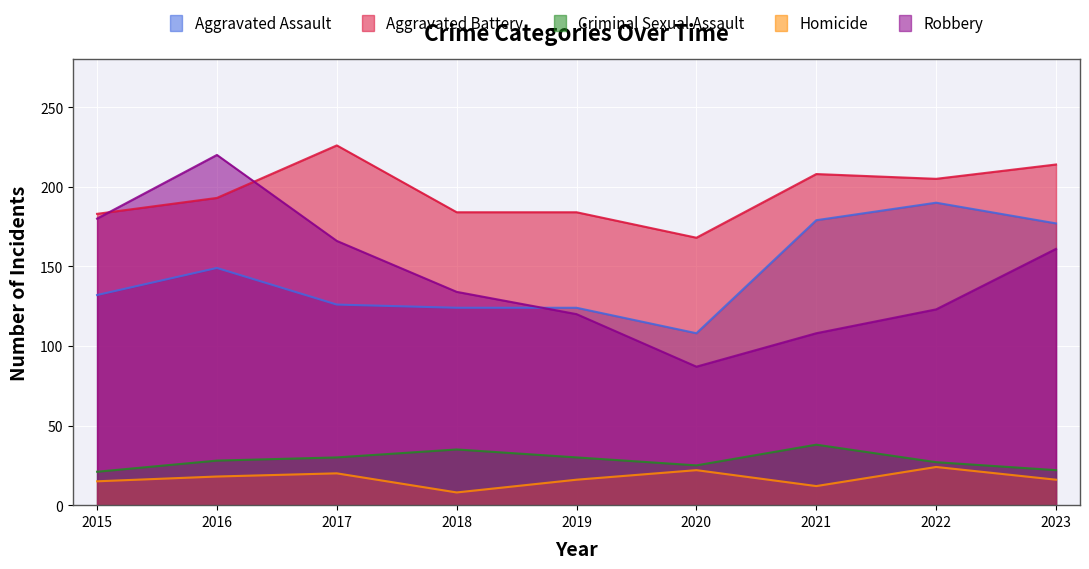

True or false: Aggravated Battery has more than 1 points higher than both neighbors.

True